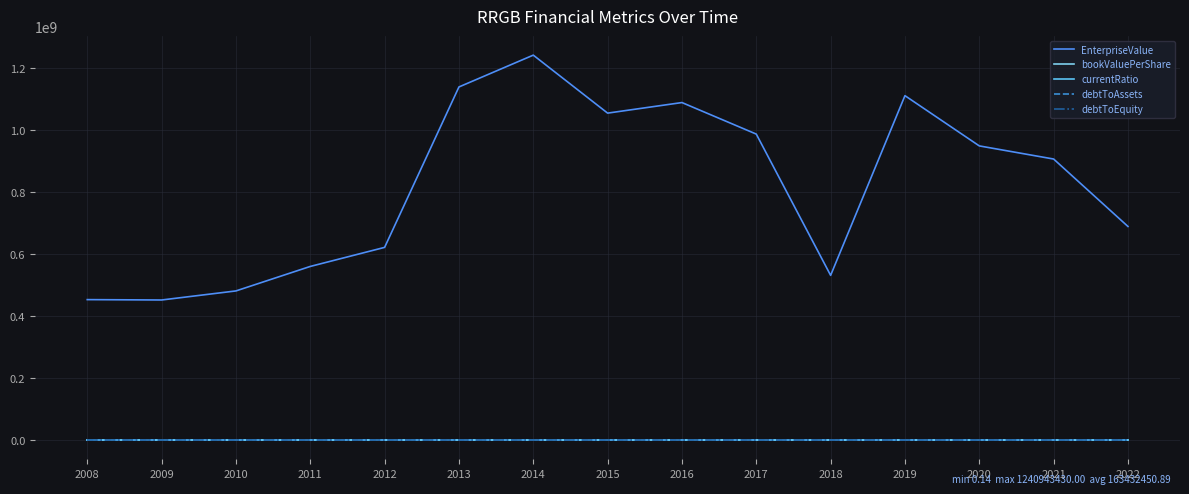

What are all the series names shown in the legend?

EnterpriseValue, bookValuePerShare, currentRatio, debtToAssets, debtToEquity